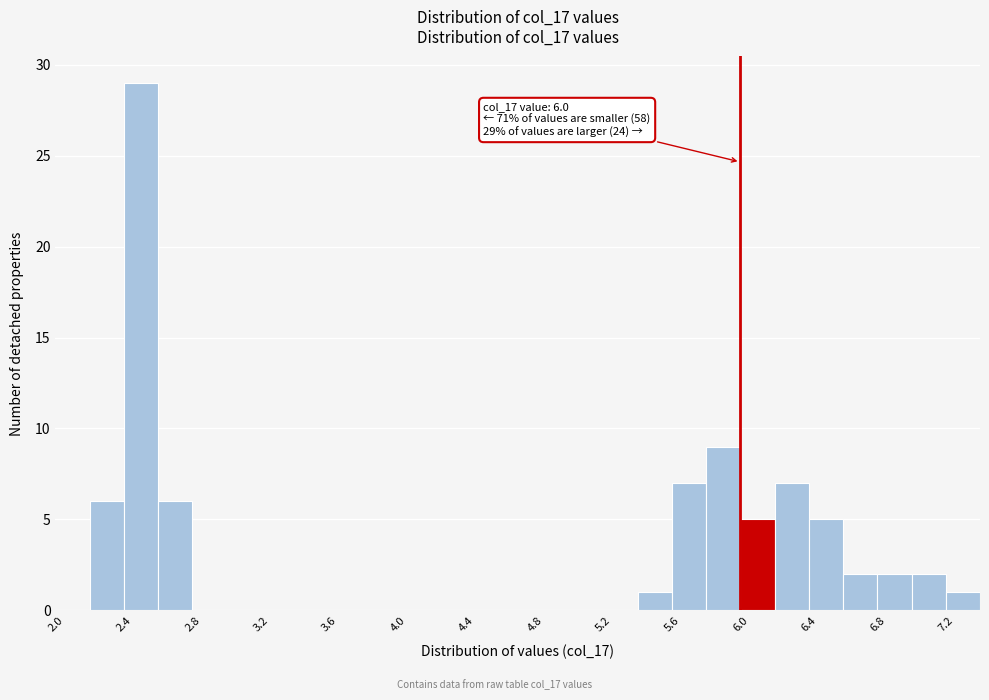

Which range on the x-axis has the tallest bar?

2.4 to 2.6